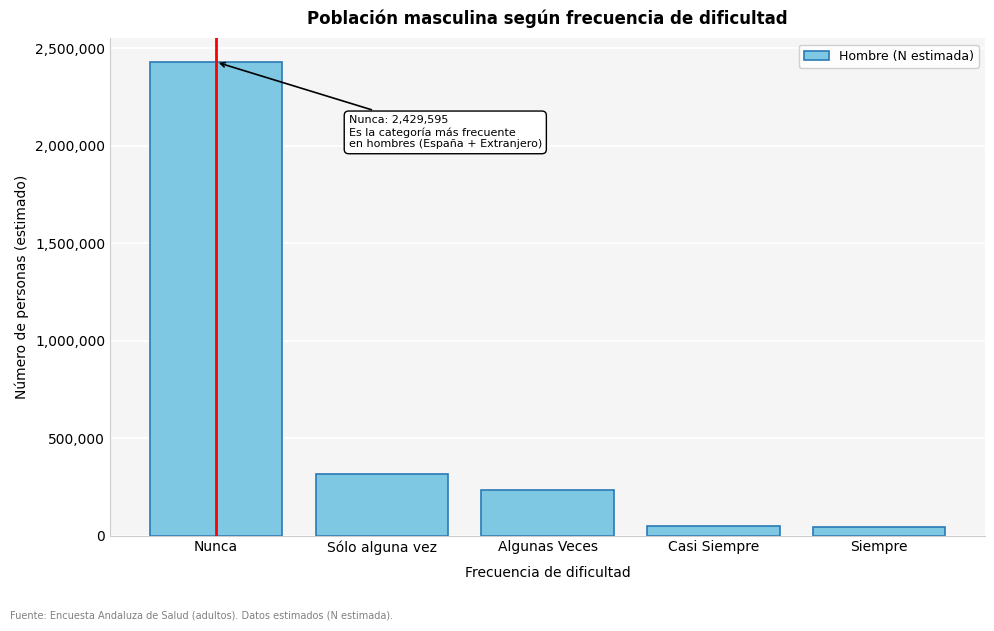

What is the label of the 4th bar from the right?

Sólo alguna vez